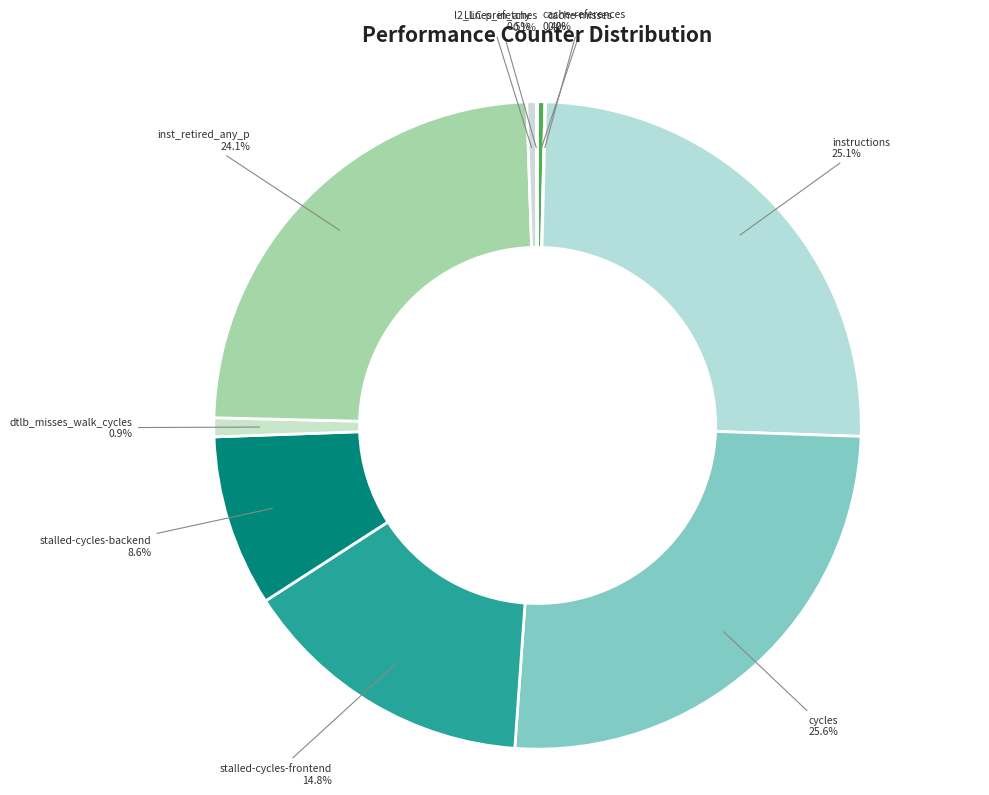

To the nearest percent, what percentage of the pie is stalled-cycles-backend?

9%